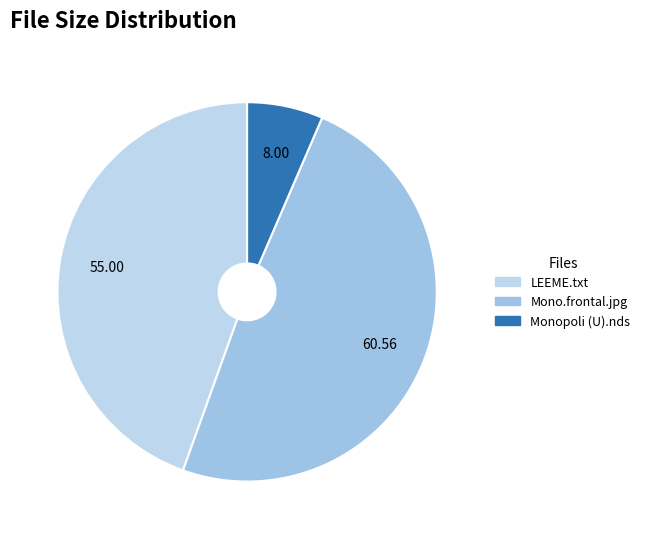

Count the number of slices in the pie.

3